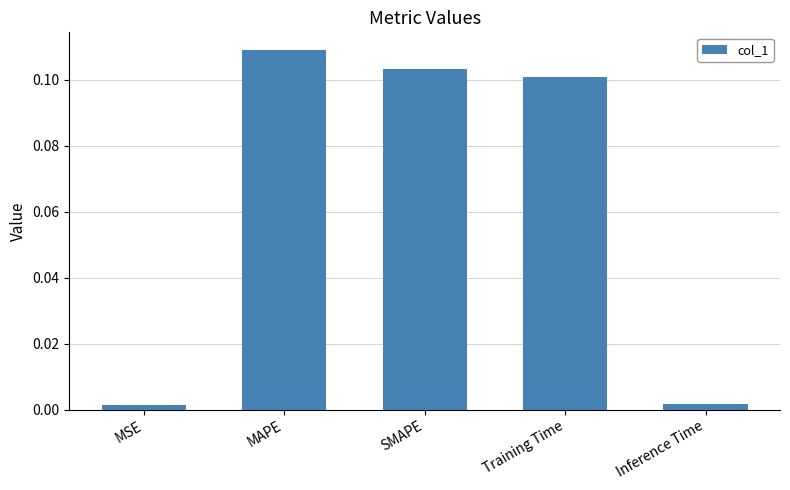

Between Inference Time and Training Time, which is larger?

Training Time